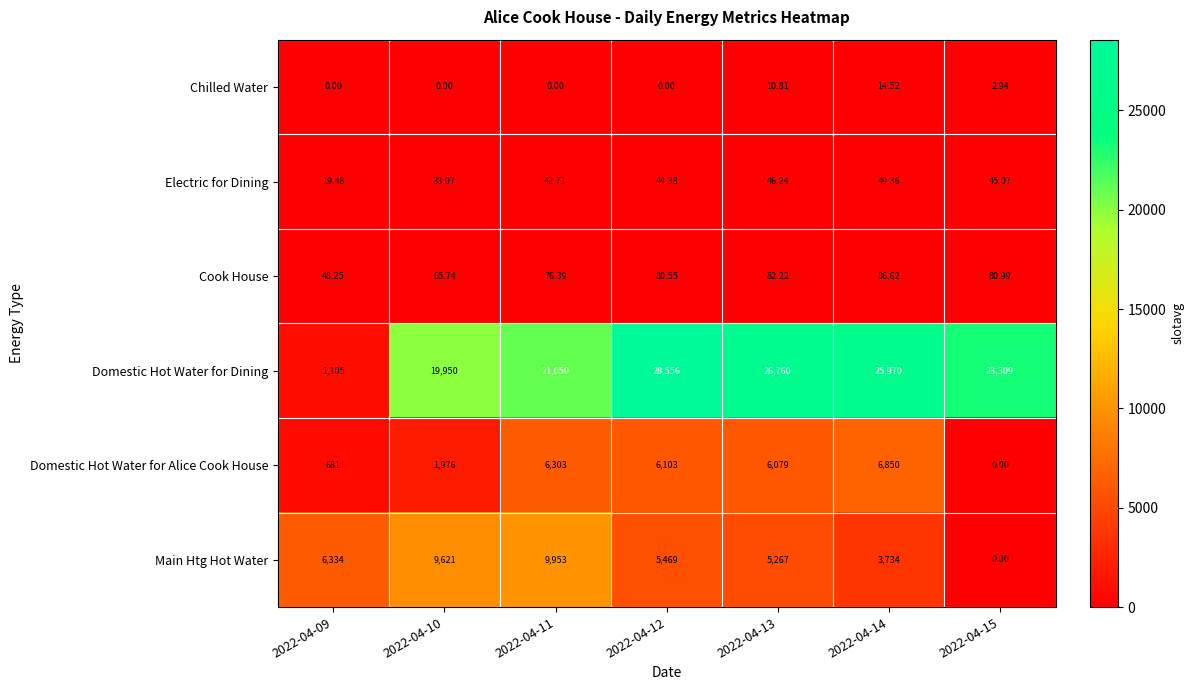

List the series in order of their peak value, lowest first.

Chilled Water, Electric for Dining, Cook House, Domestic Hot Water for Alice Cook House, Main Htg Hot Water, Domestic Hot Water for Dining